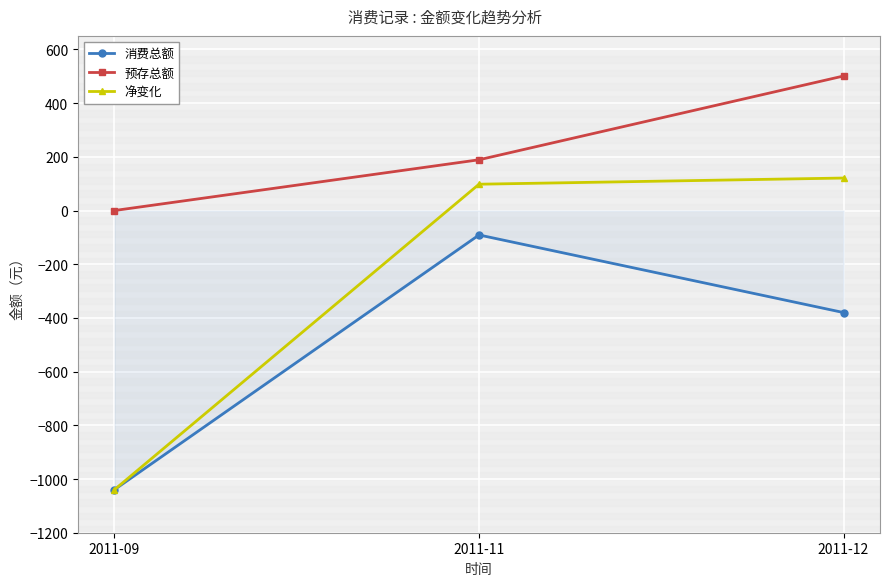

Which label corresponds to the largest value in the chart?

2011-12